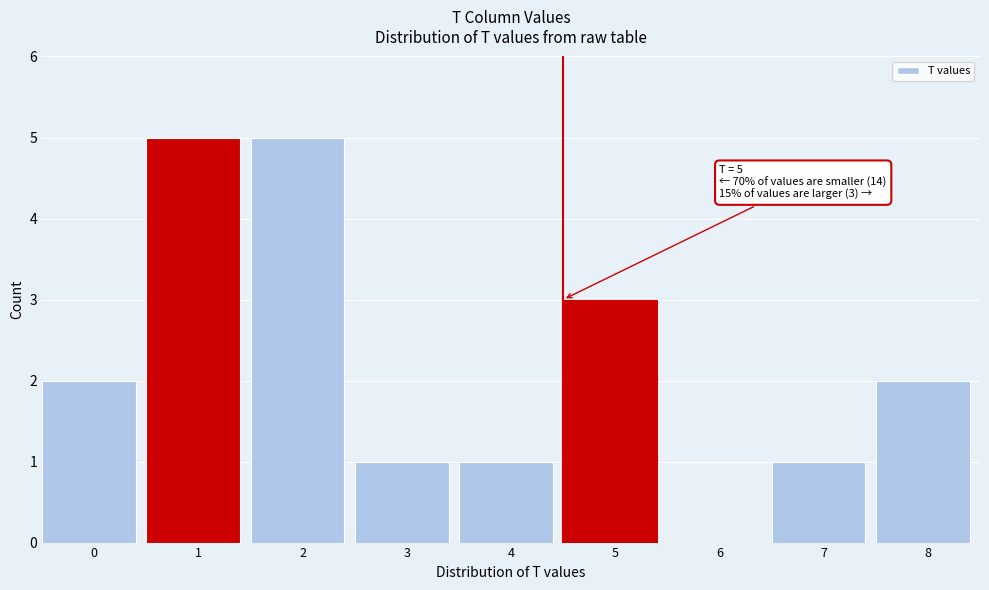

Reading left to right, what are all the values shown in this chart?

0=2	1=5	2=5	3=1	4=1	5=3	6=0	7=1	8=2